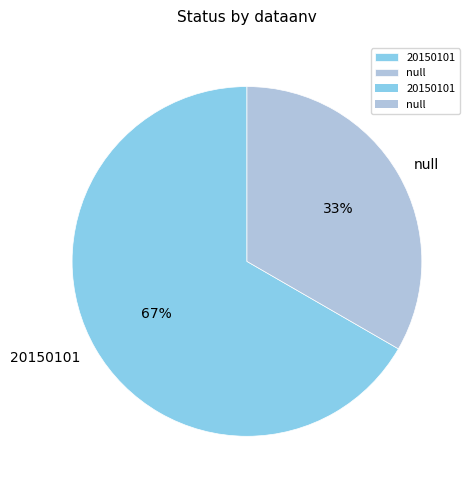

Which has a higher value, null or 20150101?

20150101